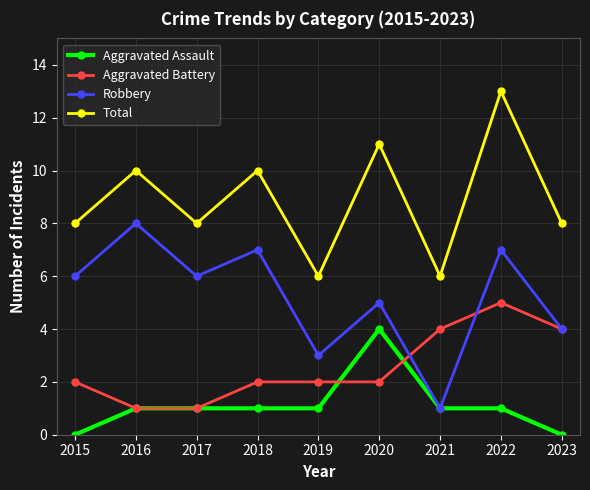

At which category is the sum across all series the highest?

2022